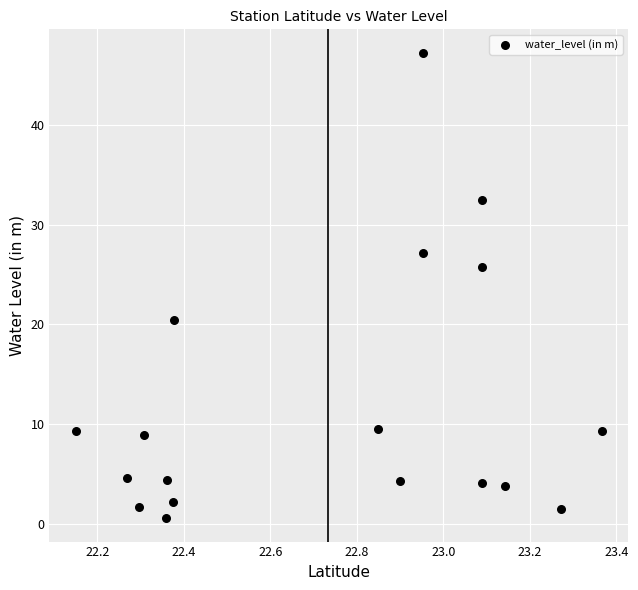

What is the range of X values (max minus min)?

1.2